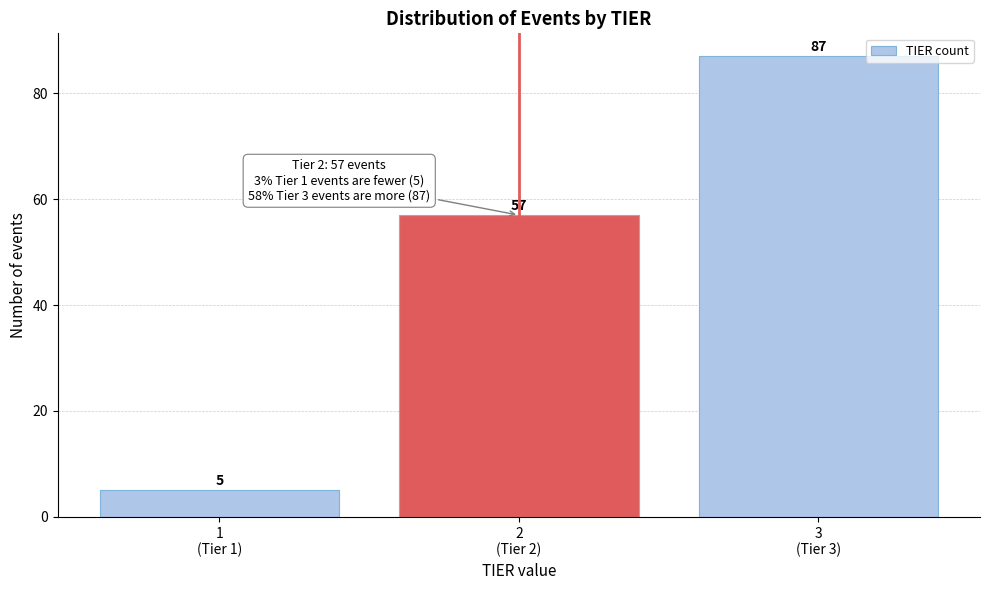

Reading right to left, list all the values displayed in this chart.

87	57	5